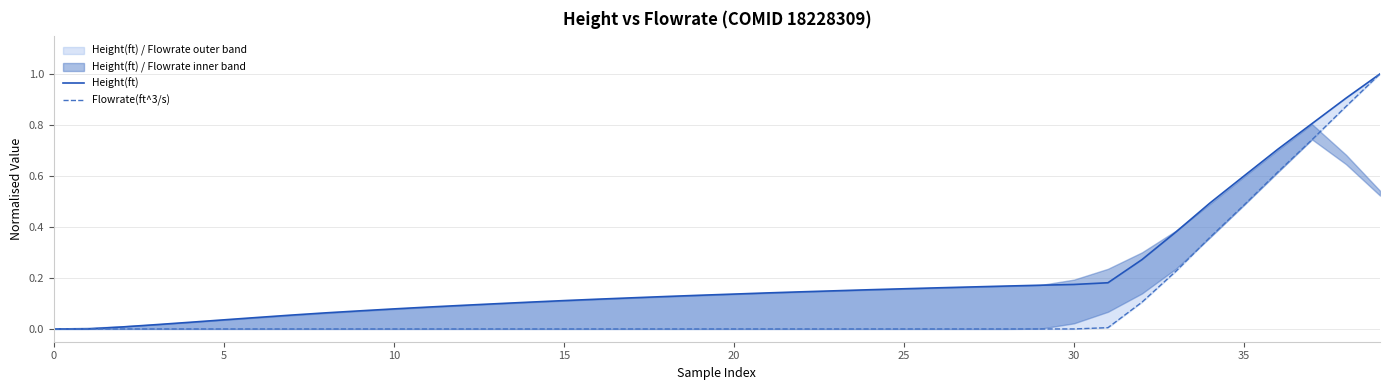

How many interior local valleys does the Flowrate(ft^3/s) series have?

9